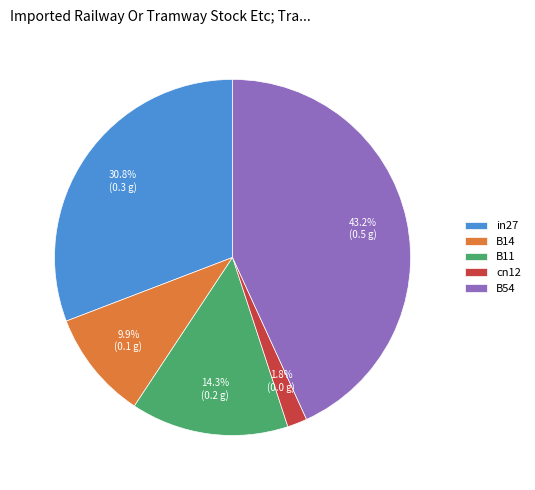

How many slices are in this pie chart?

5